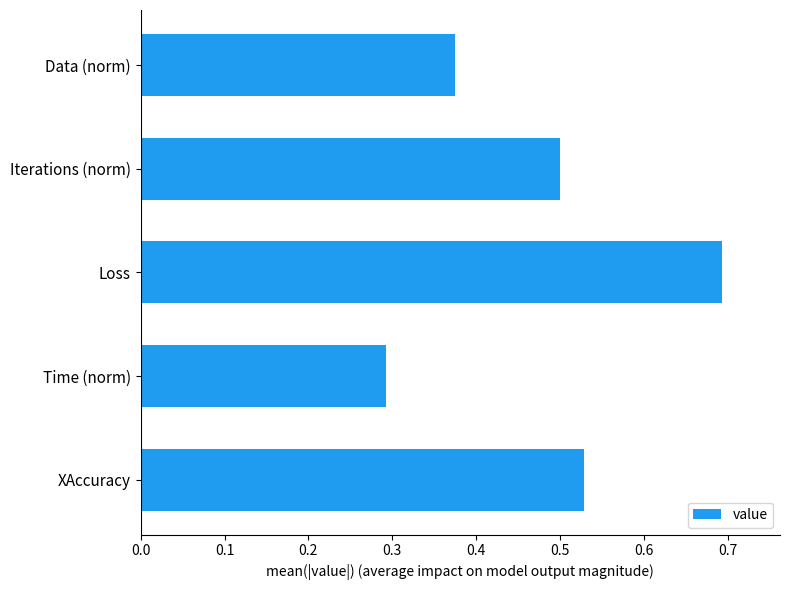

True or false: the data shows 0.5 at XAccuracy.

True